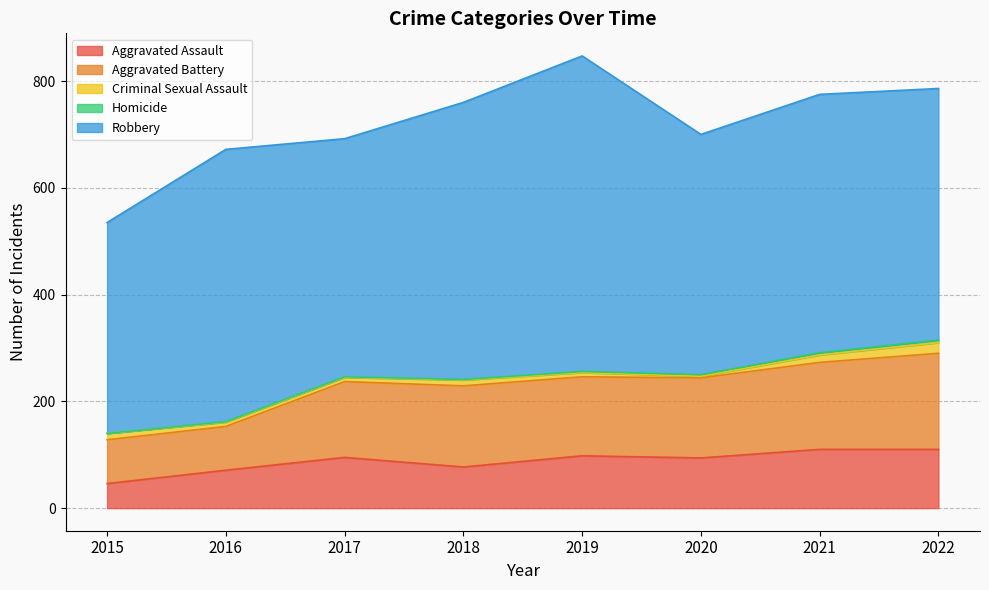

Count the number of categories in the chart.

8